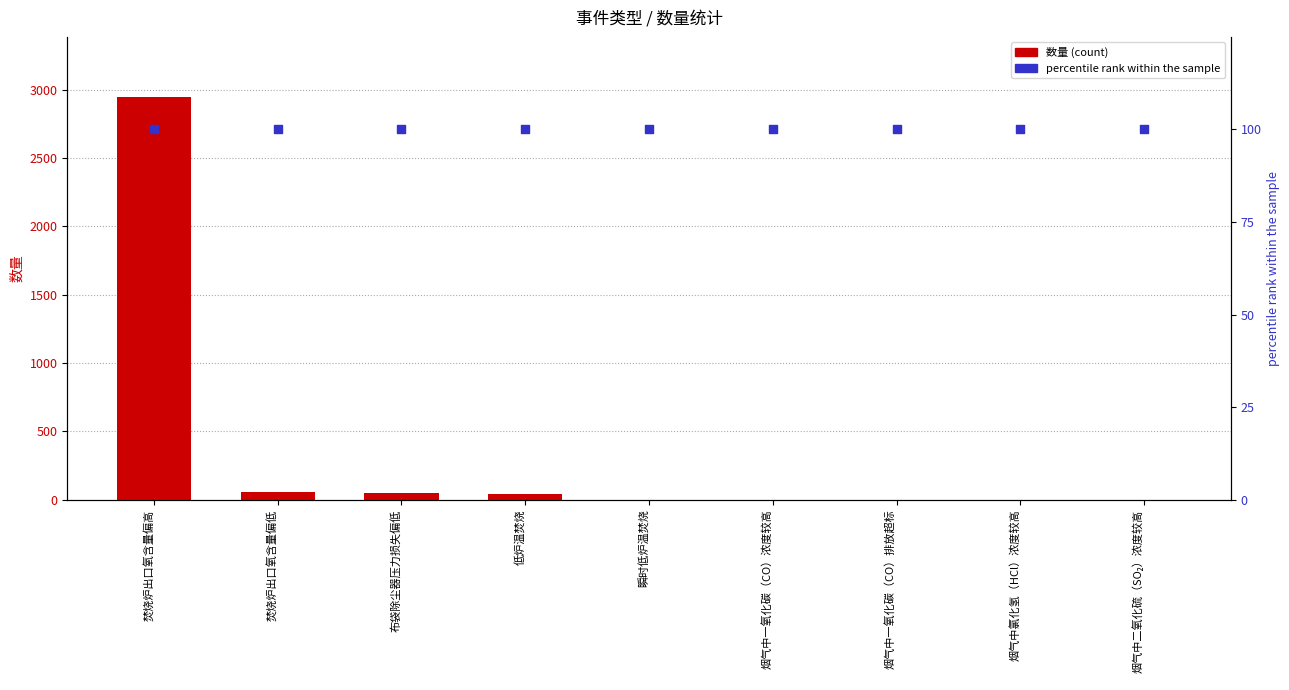

Which series contains the highest Y value?

数量